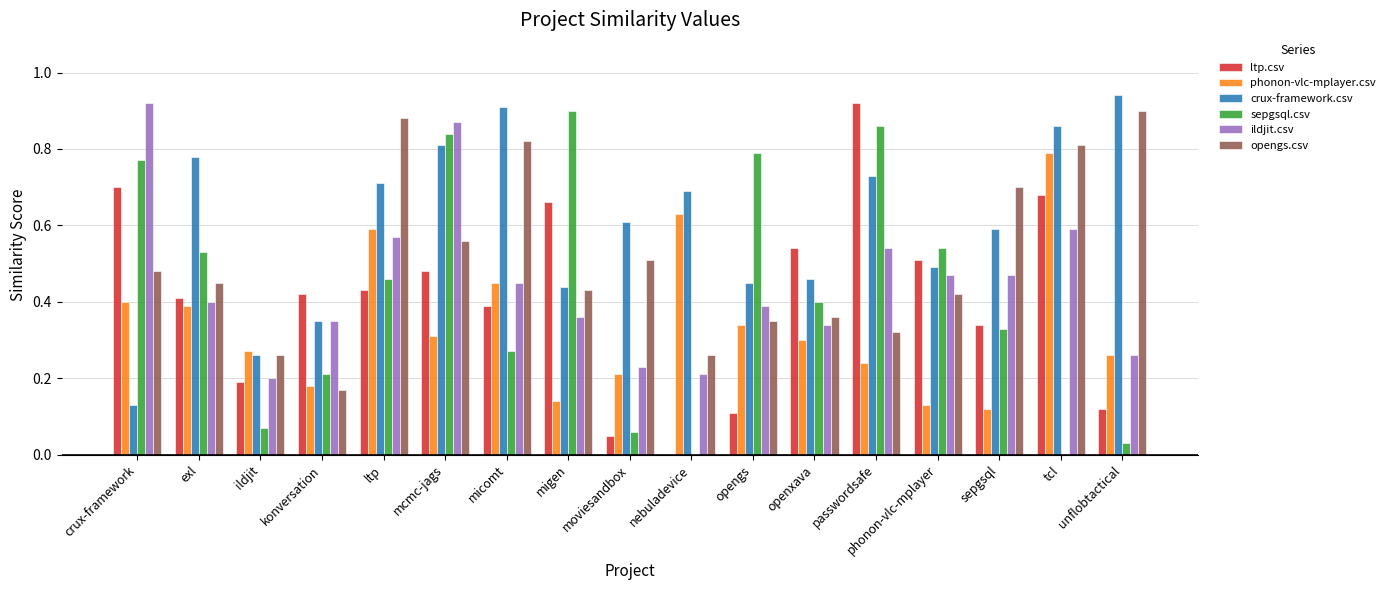

How many distinct data groups are displayed?

6